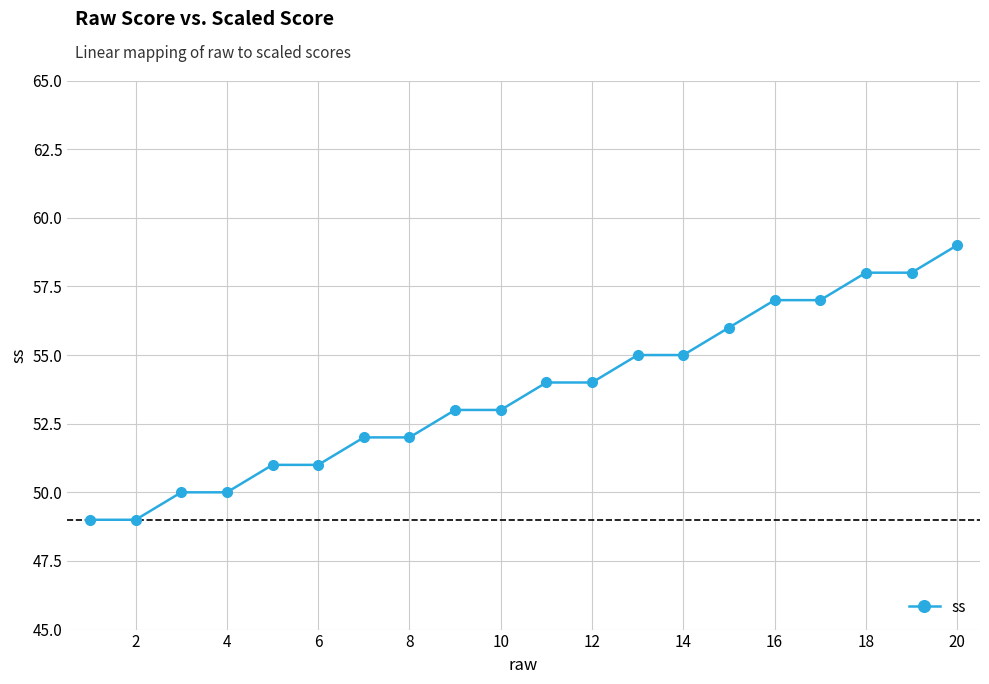

What is the minimum value shown in the chart?

49